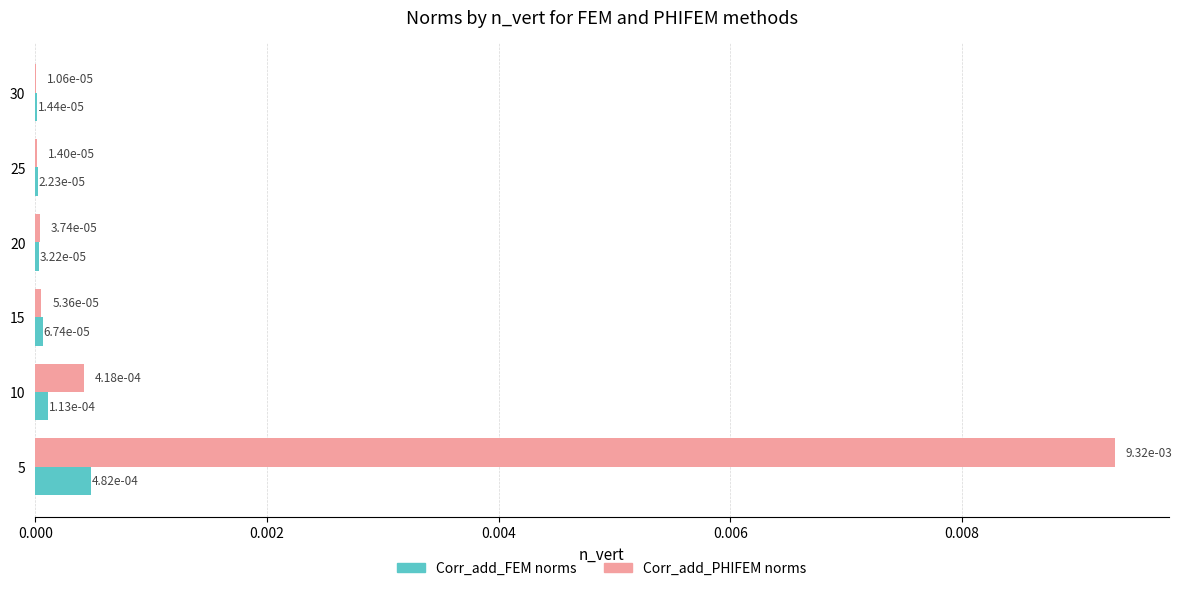

At which label is Corr_add_FEM norms closest to 0?

30